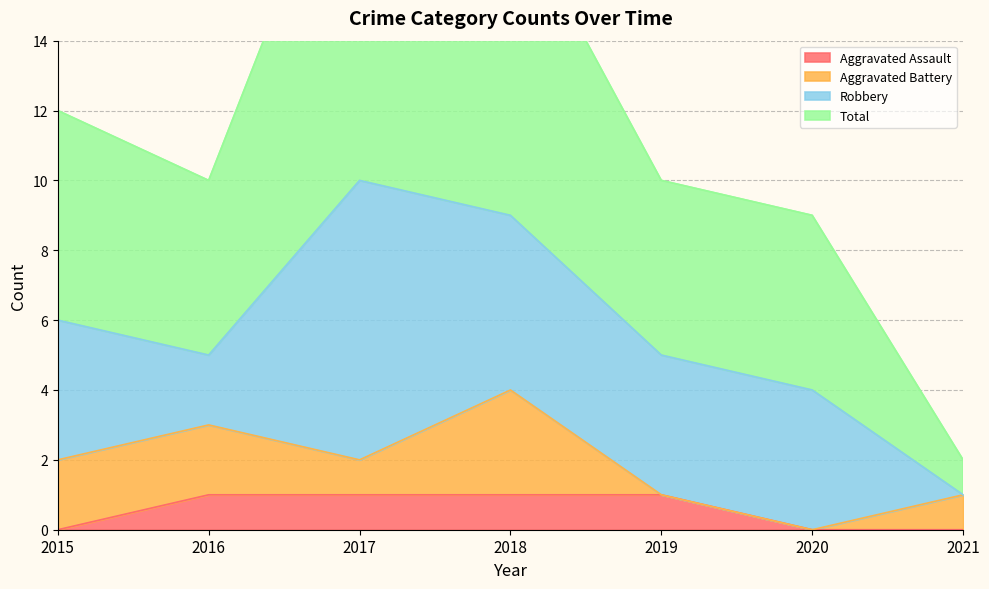

Does the chart have visible grid lines?

Yes